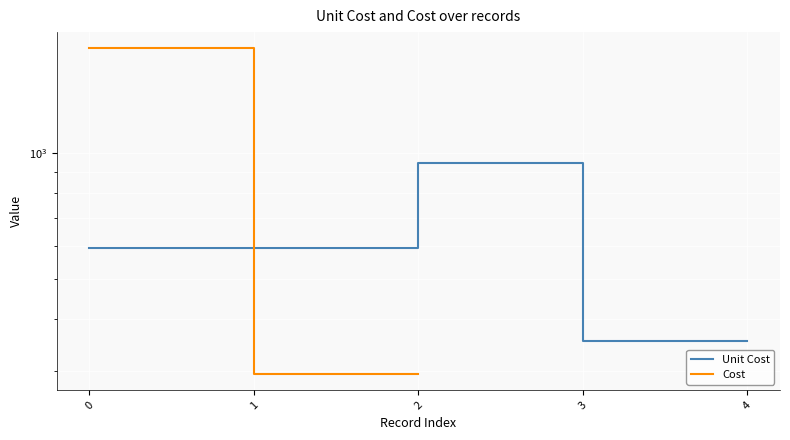

What is the smallest value displayed?

295.9